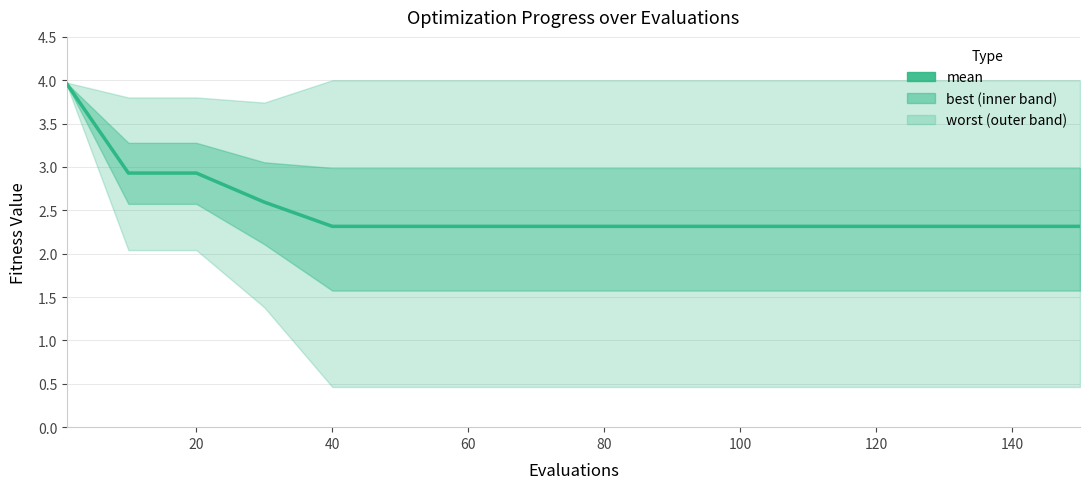

How many lines are shown in the chart?

1